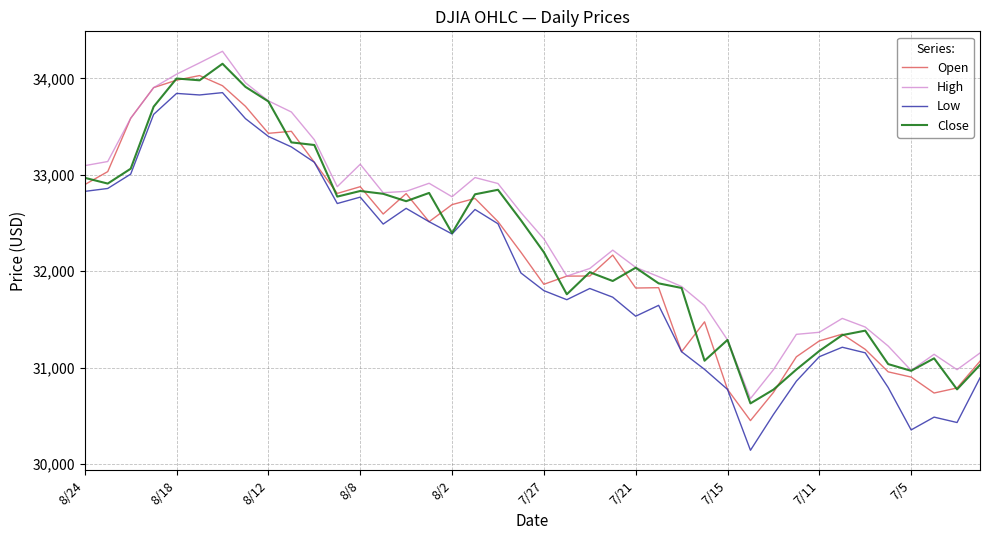

What is the minimum value shown in the chart?

30143.9